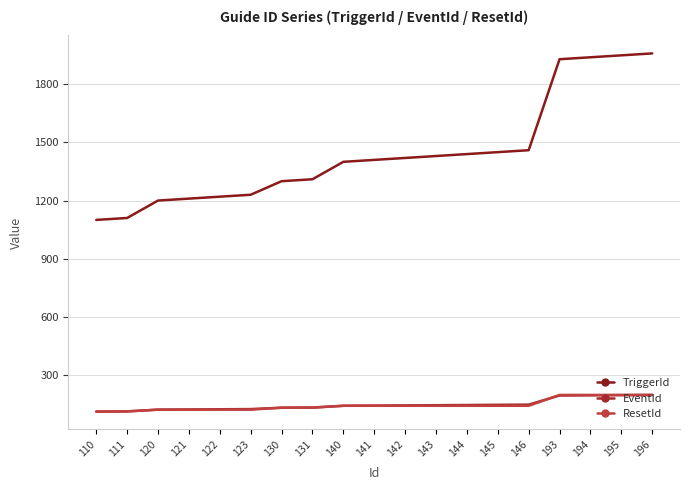

What is the difference between the maximum and minimum values in the EventId series?

86